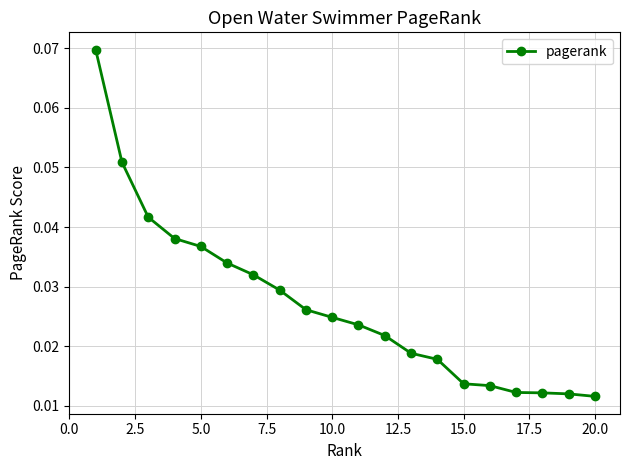

How many values are between 0 and 1?

20